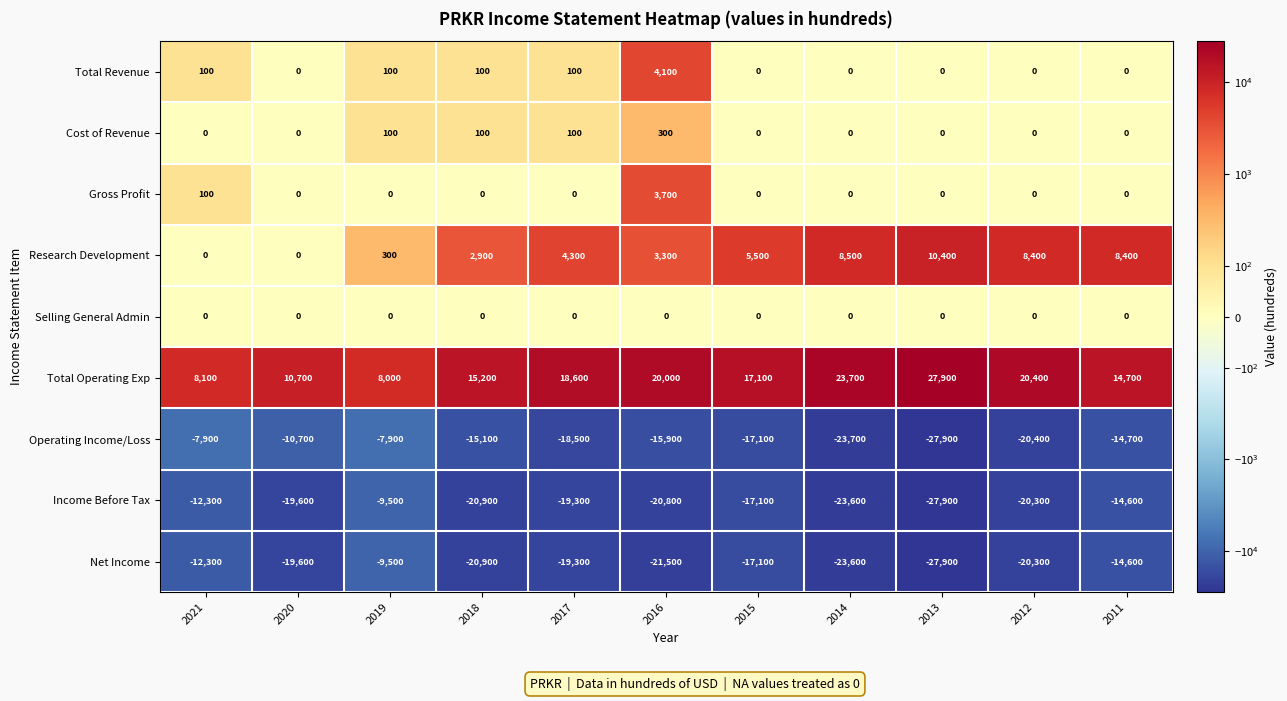

What is the minimum value shown in the chart?

-27900